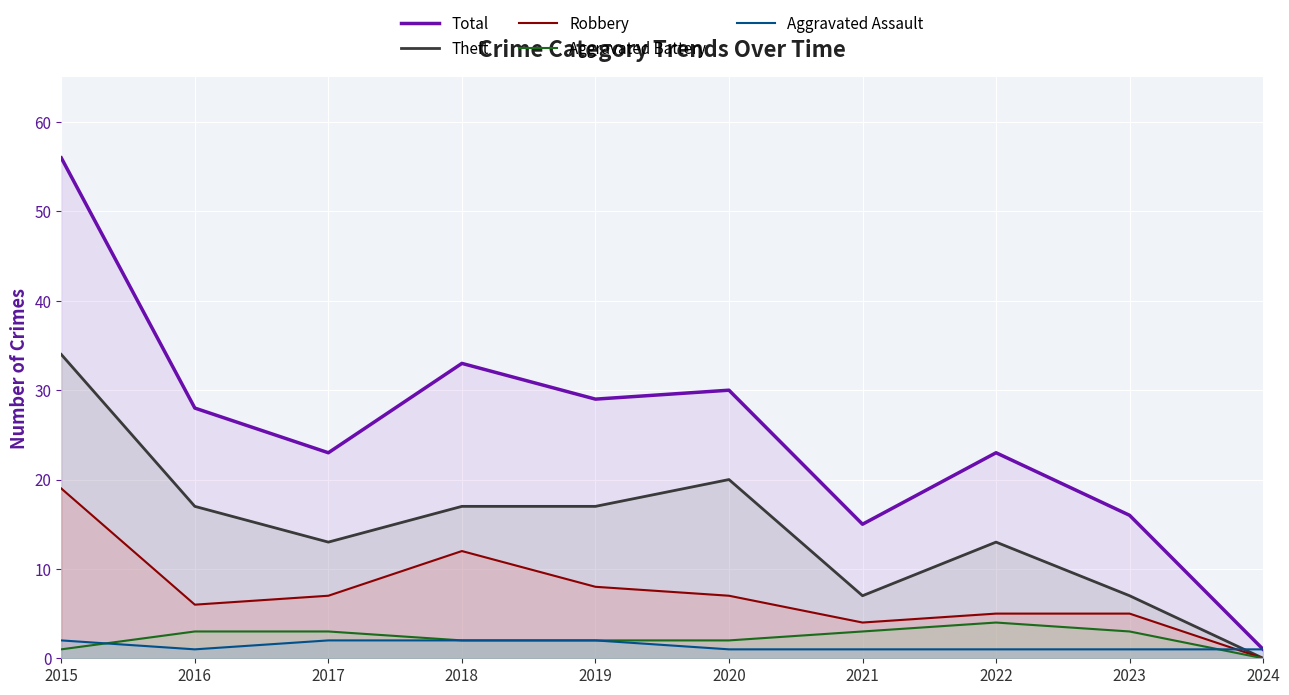

What are all the series names shown in the legend?

Total, Theft, Robbery, Aggravated Battery, Aggravated Assault